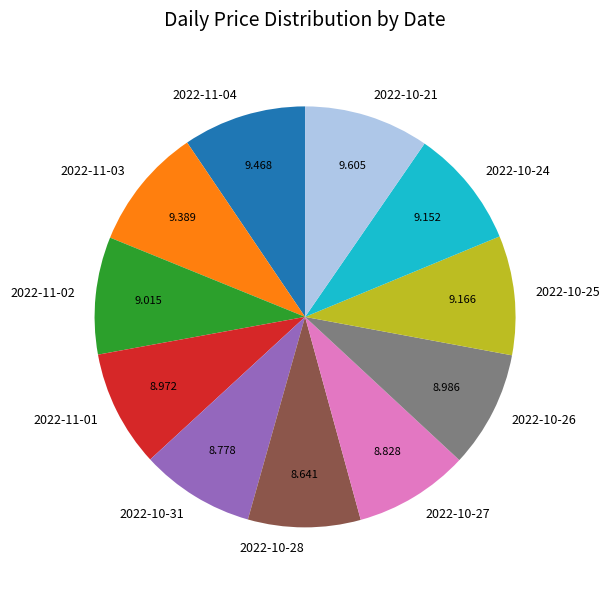

The 2022-10-25 slice represents 1% of the pie. True or false?

False